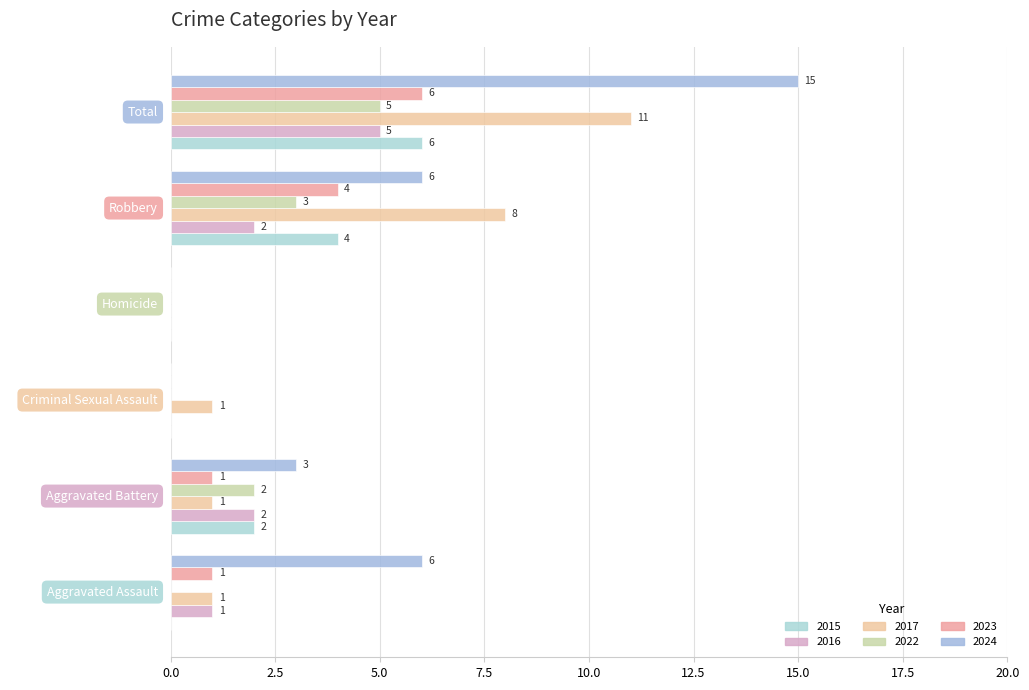

What is the label of the 5th bar from the left?

Robbery